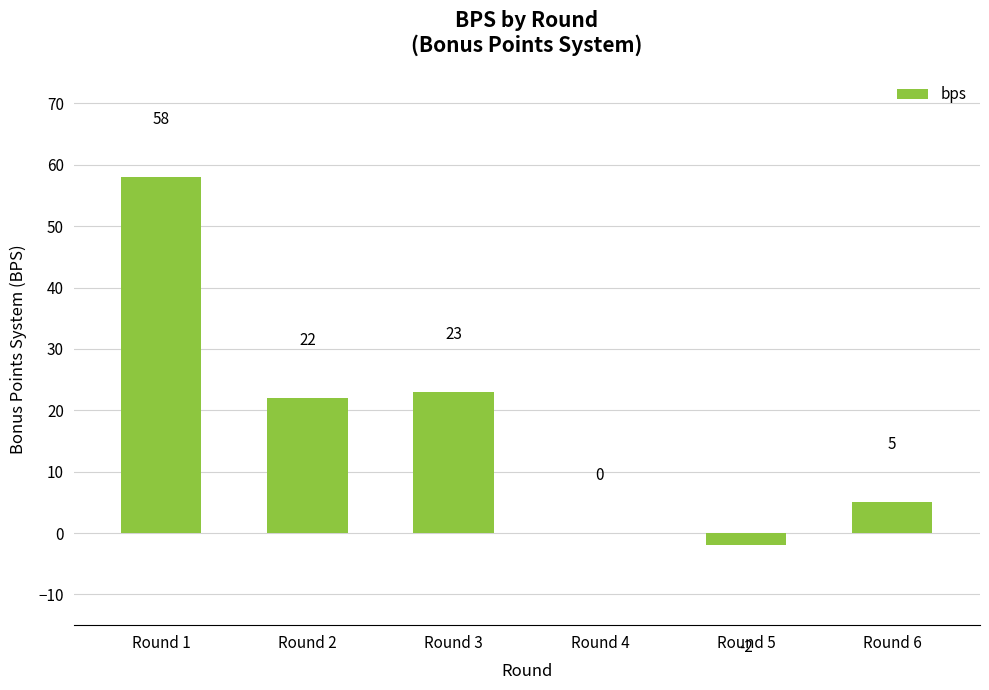

Reading left to right, what are all the values shown in this chart?

Round 1=58	Round 2=22	Round 3=23	Round 4=0	Round 5=-2	Round 6=5